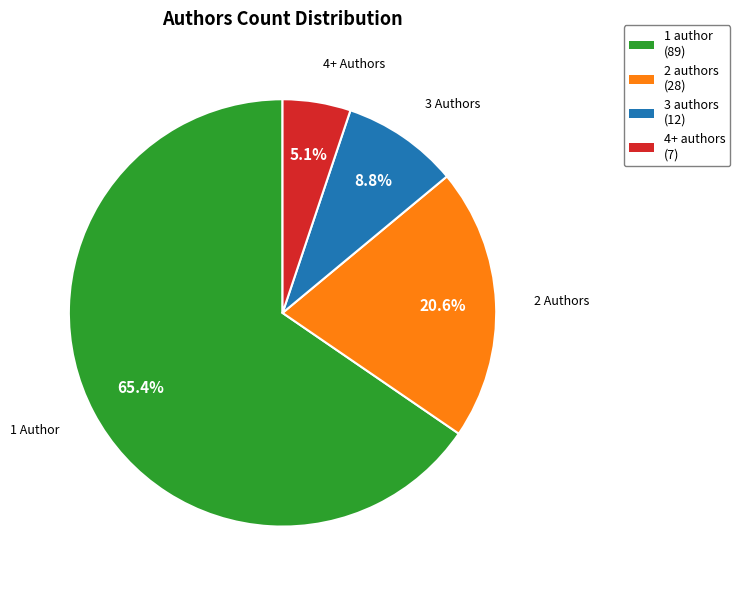

To the nearest percent, what percentage of the pie is 2 authors?

21%